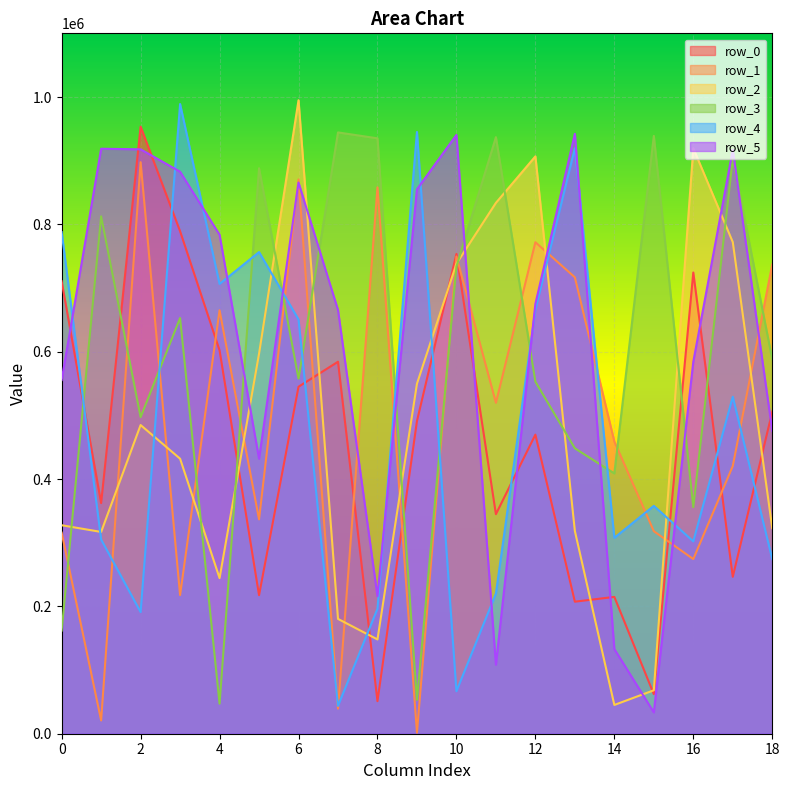

What are all the series names shown in the legend?

row_0, row_1, row_2, row_3, row_4, row_5